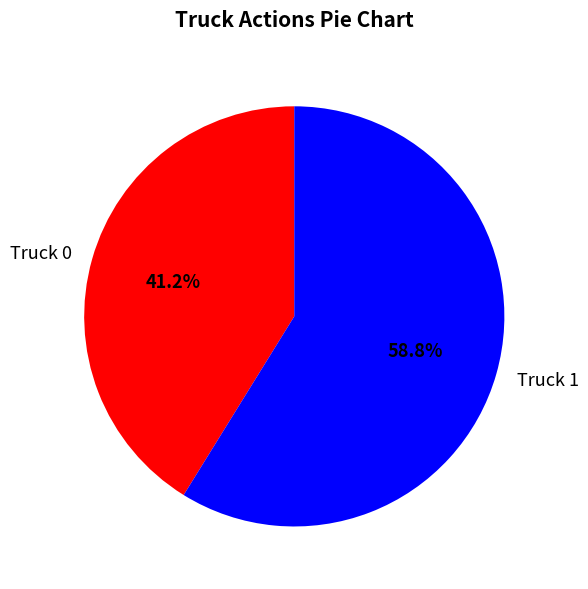

To the nearest percent, what is the combined percentage of Truck 1 and Truck 0?

100%